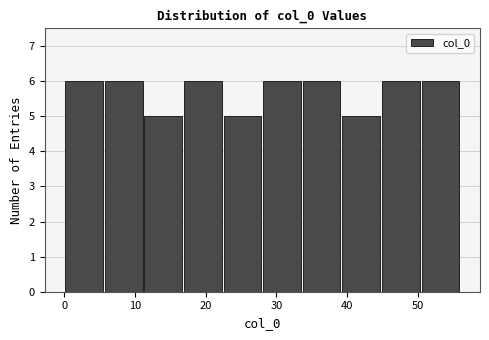

Reading left to right, list every bar in this chart as the range it spans on the x-axis followed by its height. Neither the bar edges nor the heights are printed on the chart, so give them approximately, as read against the axes.

0.0 to 5.6: 6
5.6 to 11.2: 6
11.2 to 16.8: 5
16.8 to 22.4: 6
22.4 to 28.0: 5
28.0 to 33.6: 6
33.6 to 39.2: 6
39.2 to 44.8: 5
44.8 to 50.4: 6
50.4 to 56.0: 6